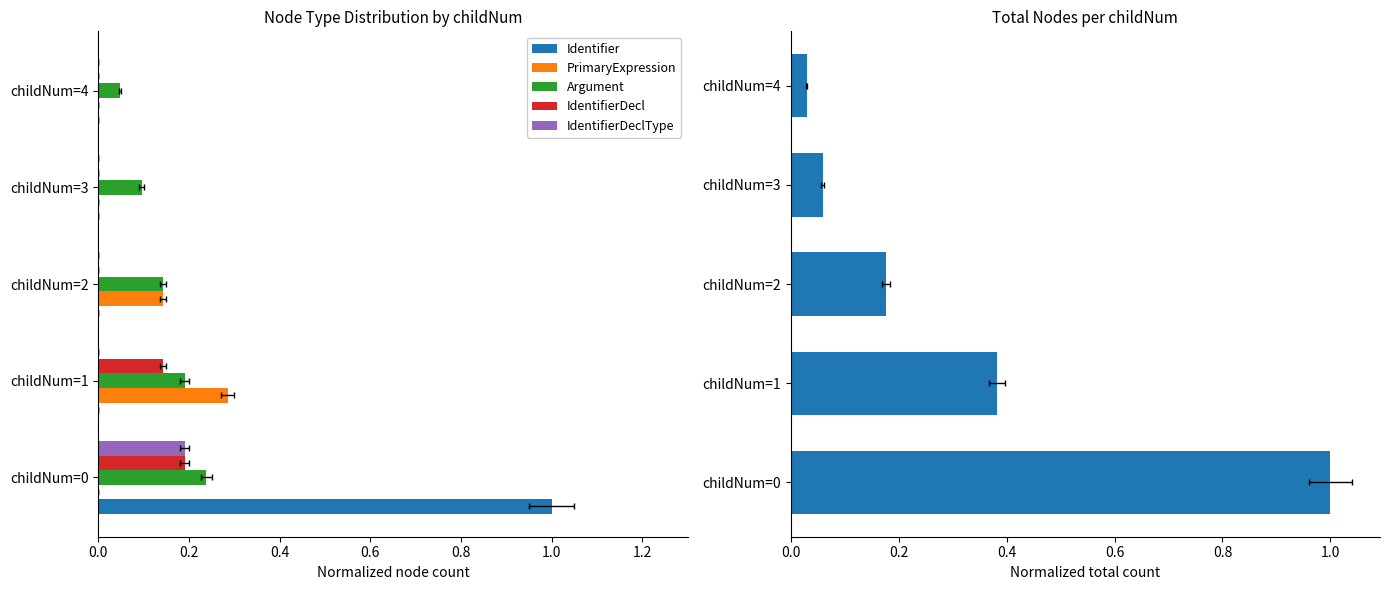

Count the number of categories in the chart.

5